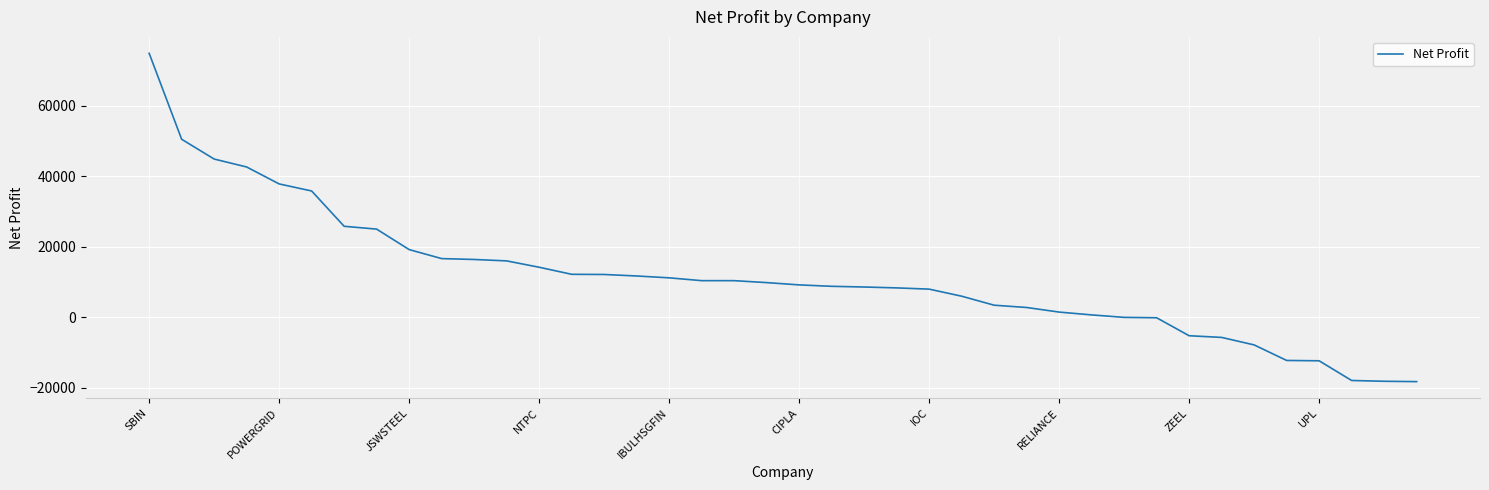

What is the difference between the maximum and minimum values?

93000